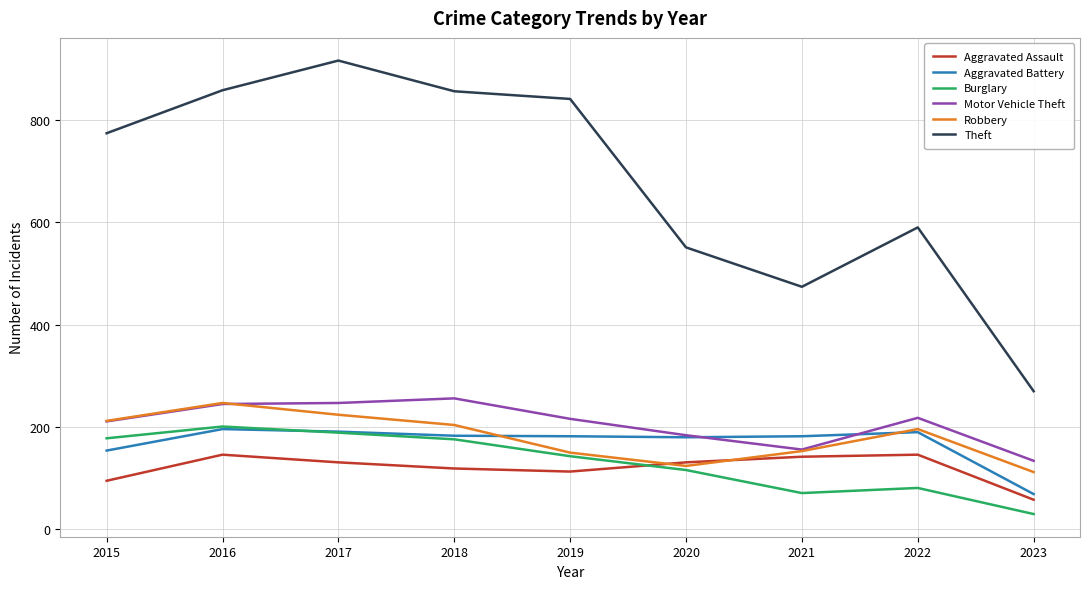

True or false: Aggravated Assault and Theft intersect in this chart.

False